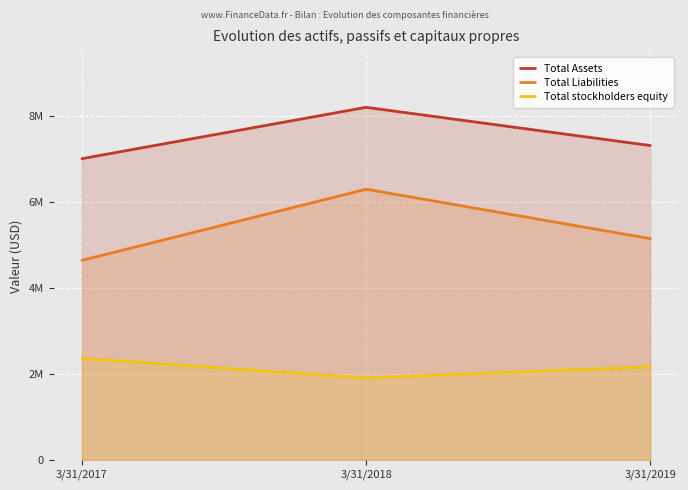

What is the spread (max minus min) of values at 3/31/2017?

4651862